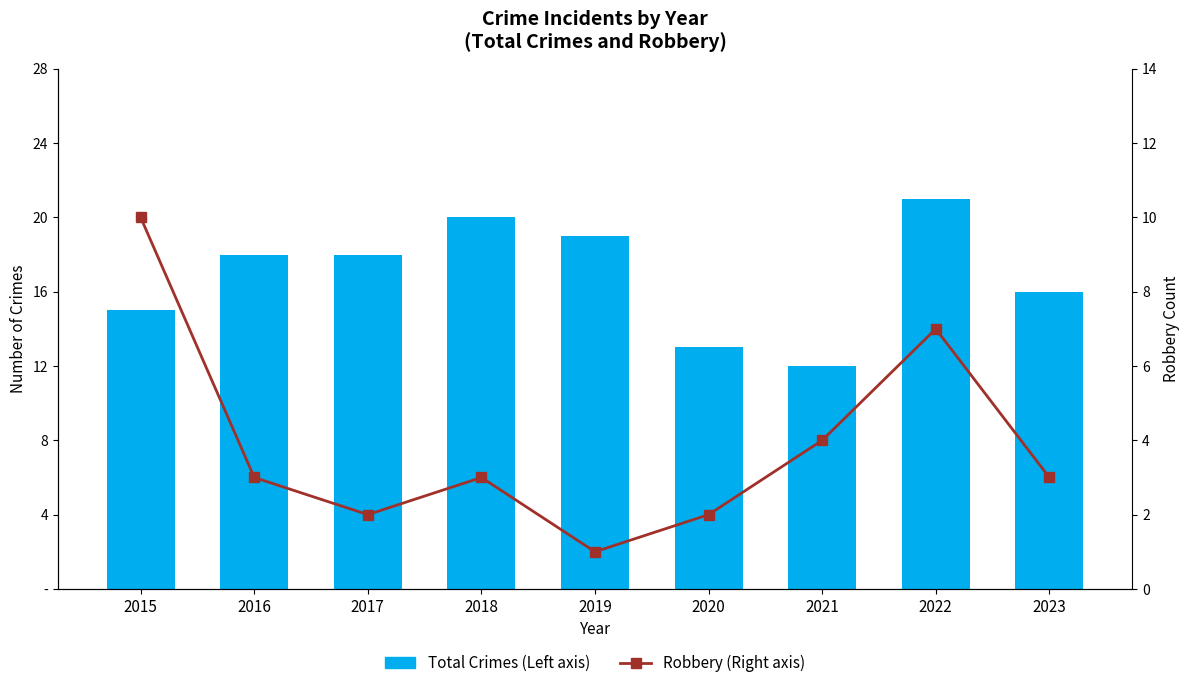

Reading left to right, transcribe all the data shown in this chart.

Total Crimes (Left axis): 2015=15	2016=18	2017=18	2018=20	2019=19	2020=13	2021=12	2022=21	2023=16
Robbery (Right axis): 2015=10	2016=3	2017=2	2018=3	2019=1	2020=2	2021=4	2022=7	2023=3